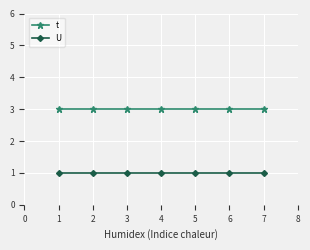

What are all the series names shown in the legend?

t, U